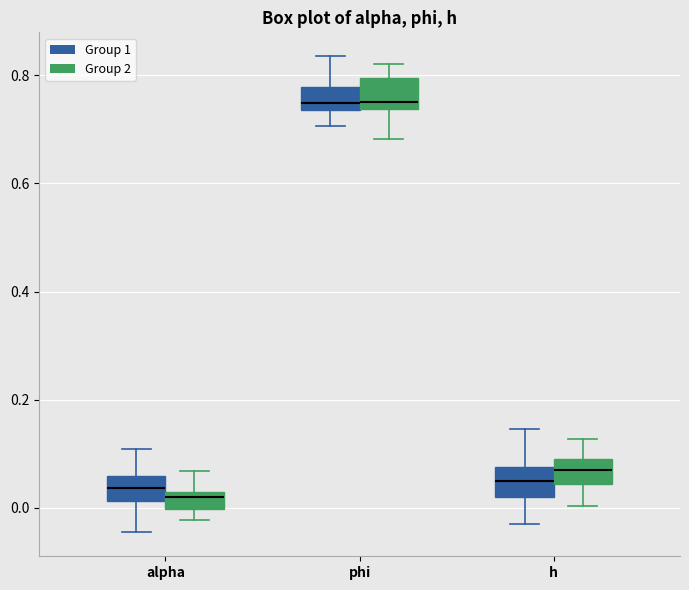

Reading left to right, read every box against the y-axis: the position of its median line, the range the box covers, and the ends of its whiskers. The values are not printed on the chart, so give them approximately, as read against the axis.

alpha (Group 1): median 0.04, box 0.02 to 0.06, whiskers -0.04 to 0.10
alpha (Group 2): median 0.02 (just below the box's upper edge), box 0.00 to 0.02, whiskers -0.02 to 0.06
phi (Group 1): median 0.74 (just above the box's lower edge), box 0.74 to 0.78, whiskers 0.70 to 0.84
phi (Group 2): median 0.74 (just above the box's lower edge), box 0.74 to 0.80, whiskers 0.68 to 0.82
h (Group 1): median 0.04, box 0.02 to 0.08, whiskers -0.04 to 0.14
h (Group 2): median 0.08, box 0.04 to 0.10, whiskers 0.00 to 0.12